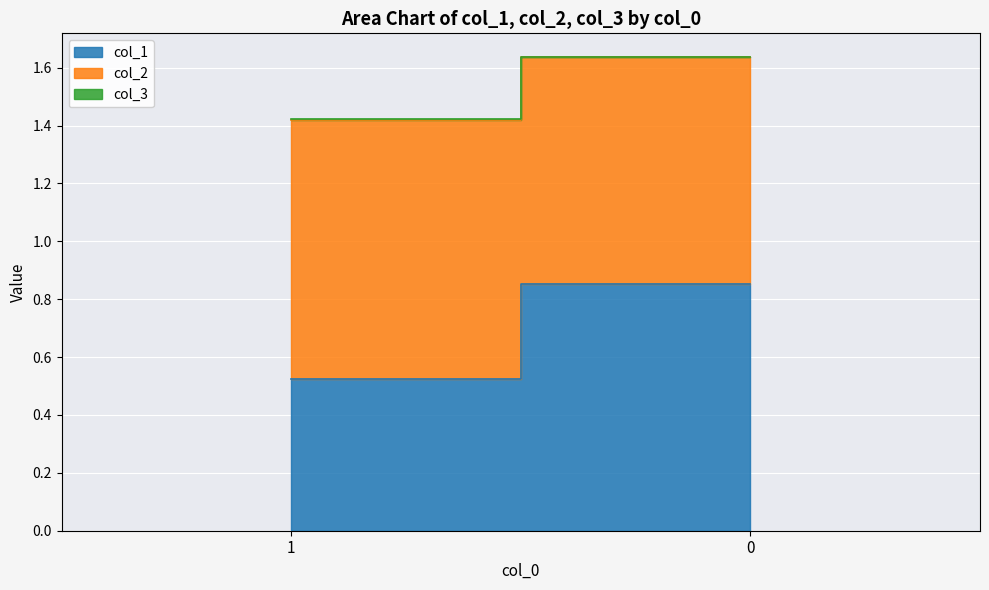

Count the col_2 values in the range 0 to 1.

2